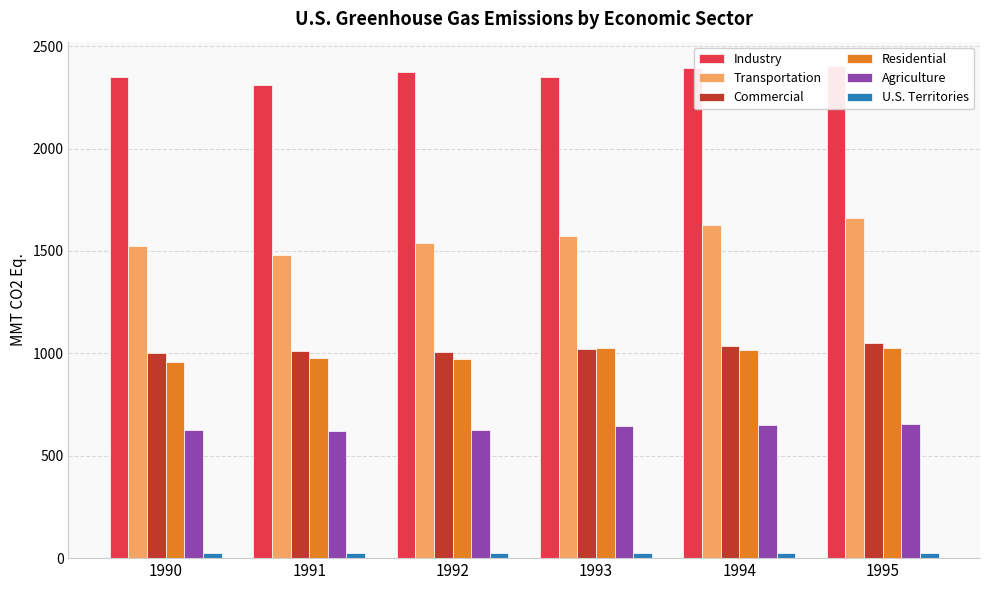

What is the spread (max minus min) of values at 1990?

2327.7